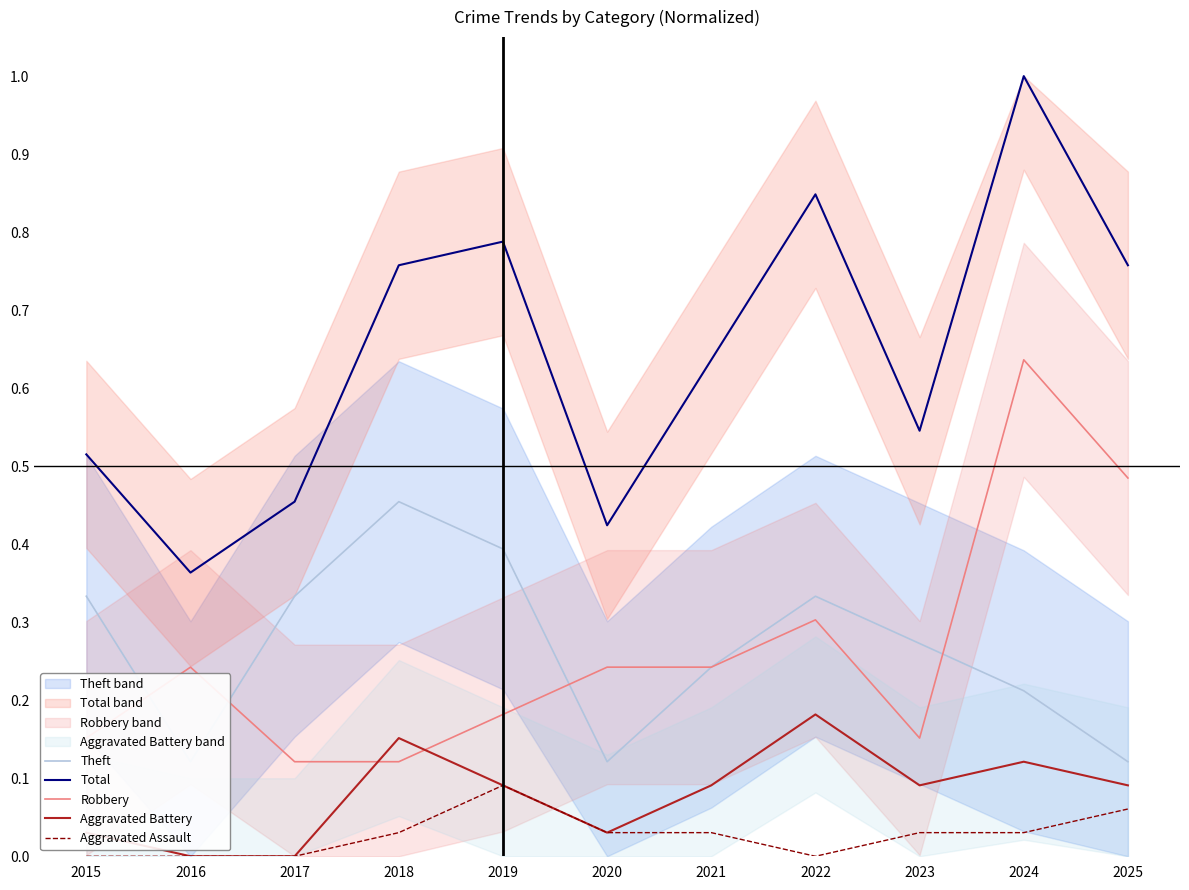

In Theft, how many points are higher than both neighbors (excluding endpoints)?

2